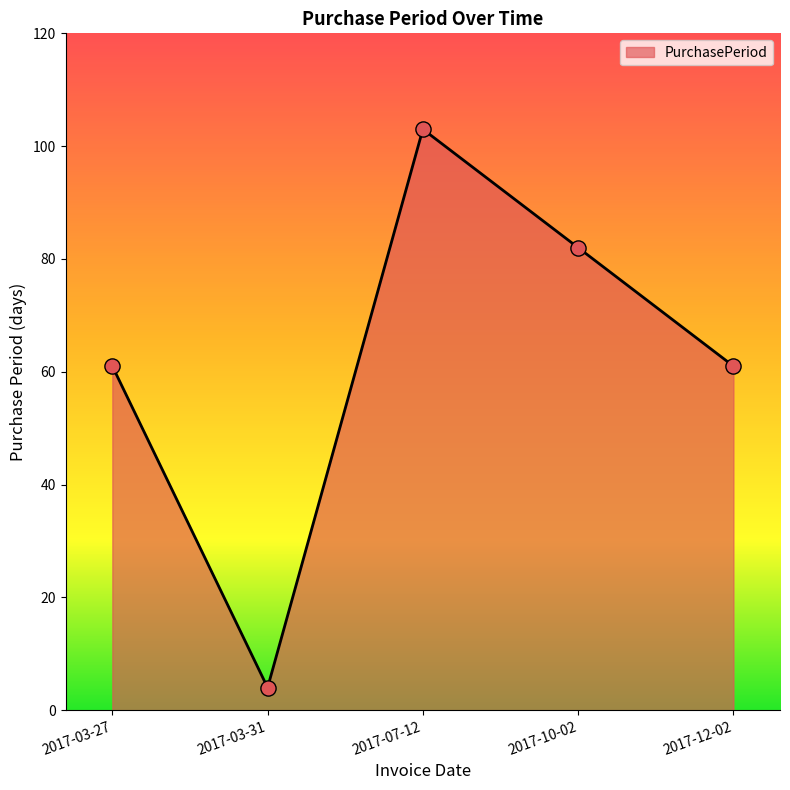

Which has a higher value, 2017-07-12 or 2017-12-02?

2017-07-12